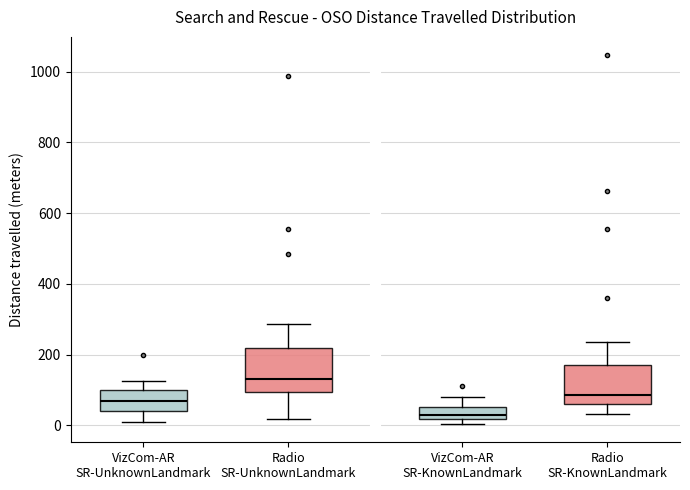

Which box has the lowest median line?

VizCom-AR SR-KnownLandmark